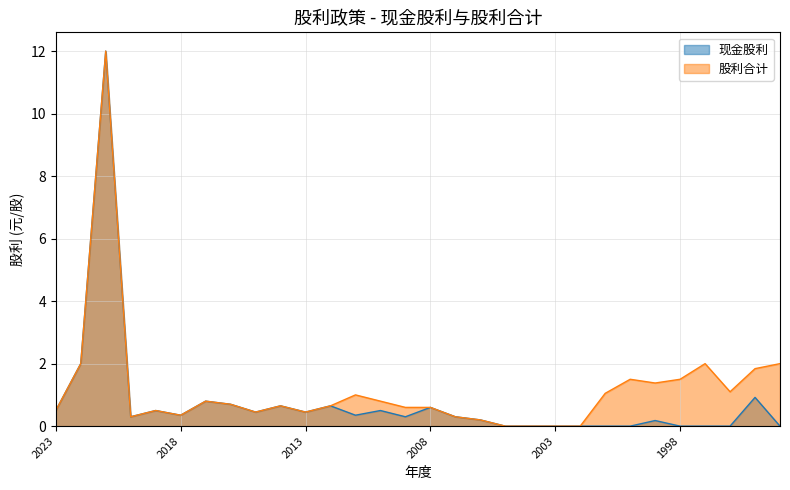

True or false: 股利合计 and 现金股利 intersect in this chart.

False